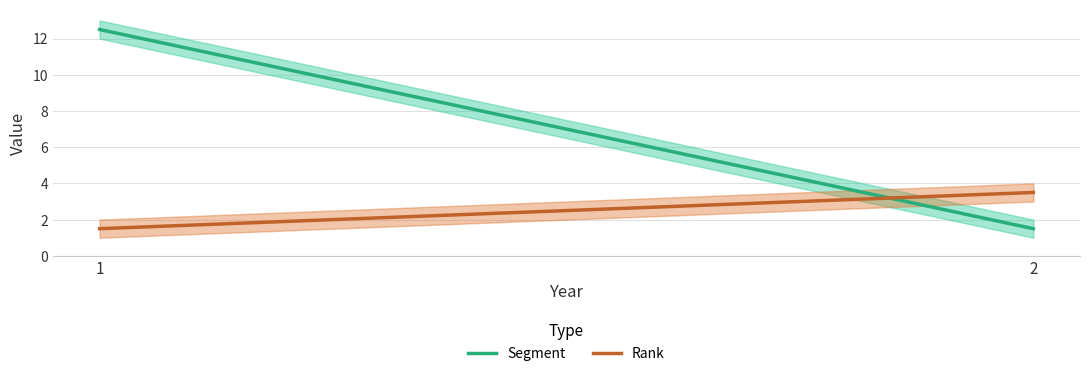

Rank the series by their average value, from lowest to highest.

Rank, Segment